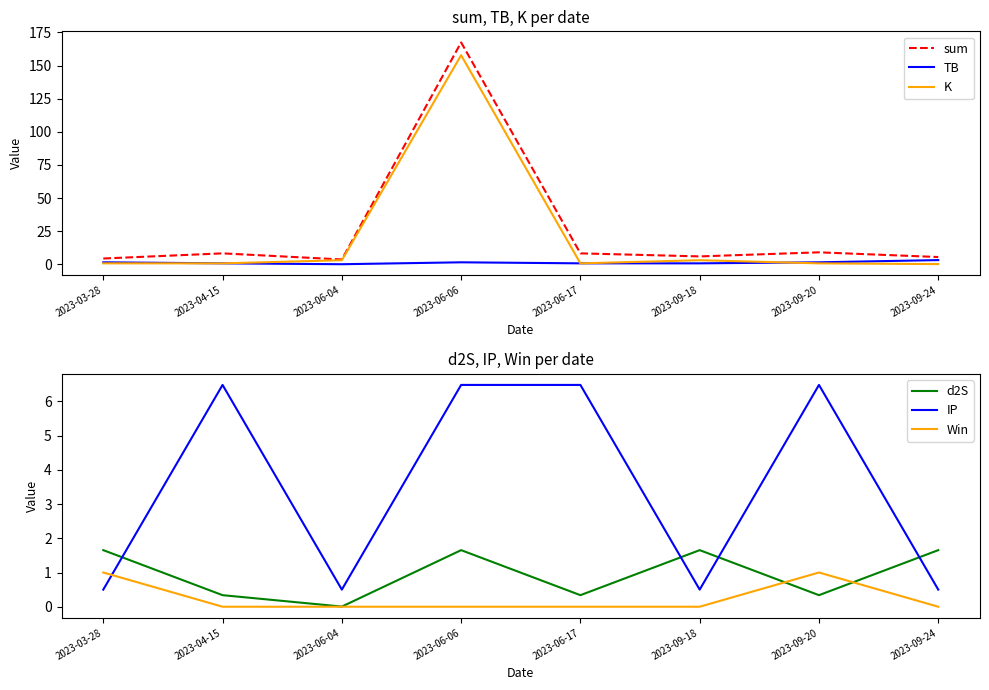

Reading right to left, list all the values displayed in this chart.

sum: 5.5	9.0	6.0	8.3	167.4	3.7	8.3	4.4
TB: 3.2	1.5	0.7	0.7	1.5	0.1	0.7	1.5
K: 0.2	0.7	3.1	0.7	157.8	3.1	0.7	0.7
d2S: 1.7	0.3	1.7	0.3	1.7	0.0	0.3	1.7
IP: 0.5	6.5	0.5	6.5	6.5	0.5	6.5	0.5
Win: 0.0	1.0	0.0	0.0	0.0	0.0	0.0	1.0